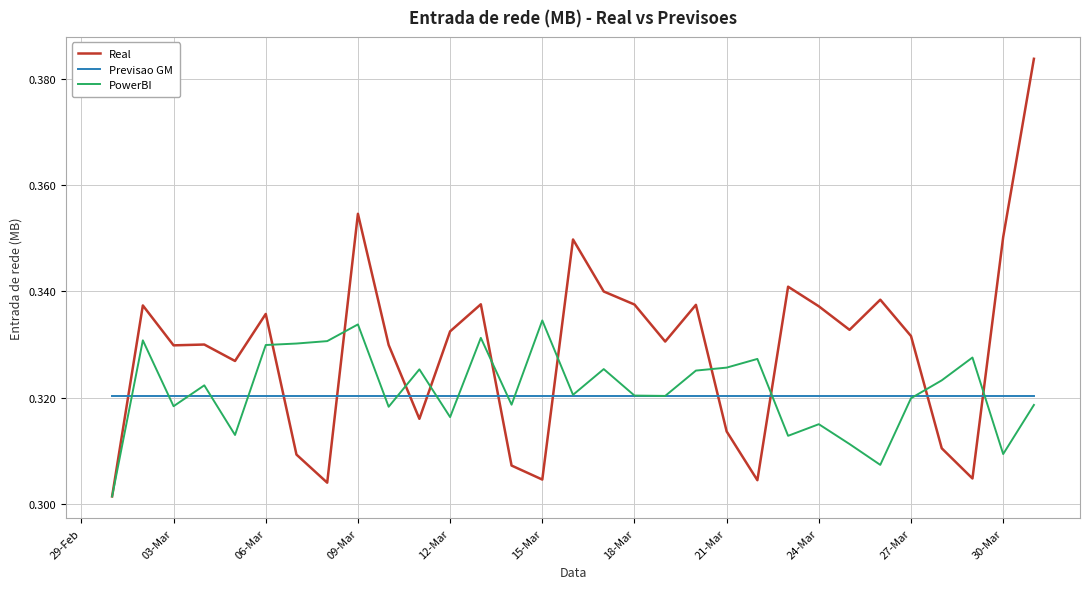

Which series has the widest spread of values?

Real